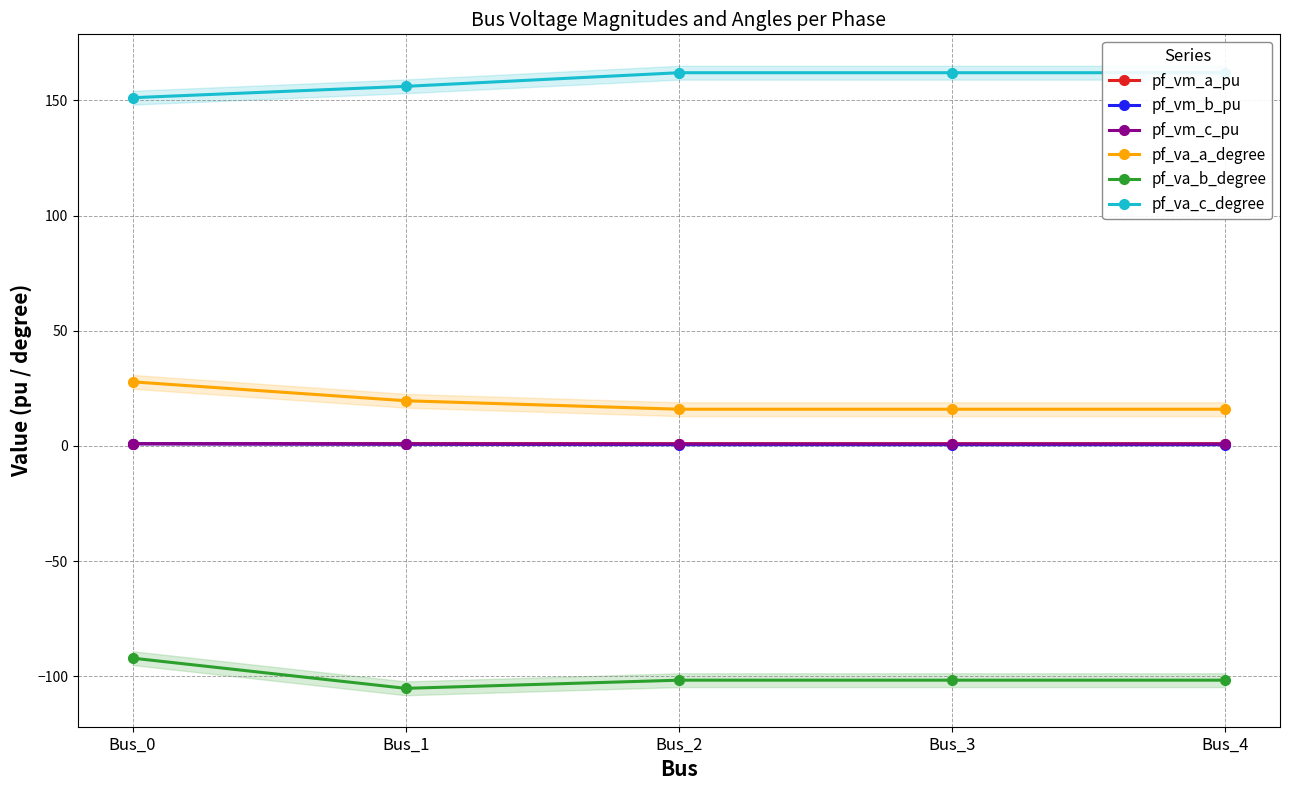

The pf_va_b_degree series shows -58.0 at Bus_1. True or false?

False